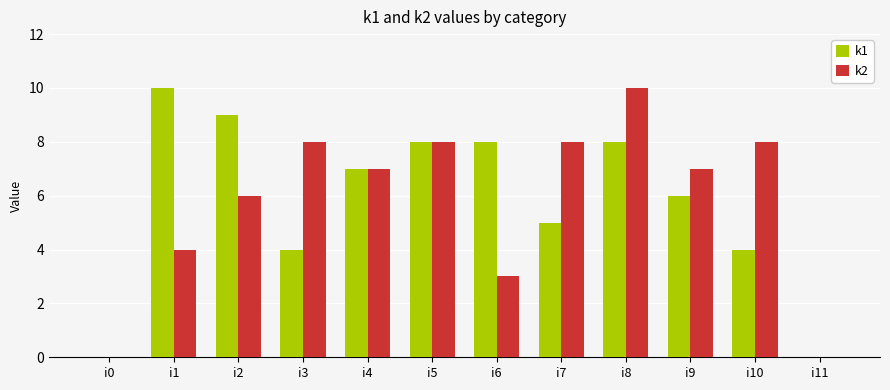

The k2 series shows 3 at i5. True or false?

False